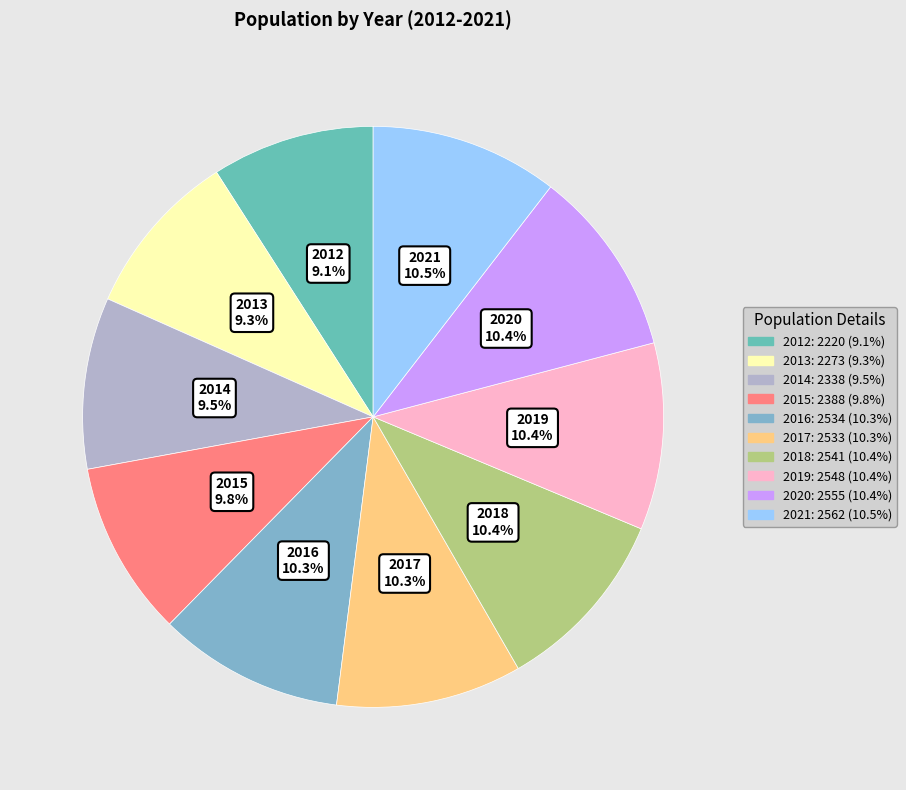

Do 2012 and 2018 together represent more than half of the pie?

No